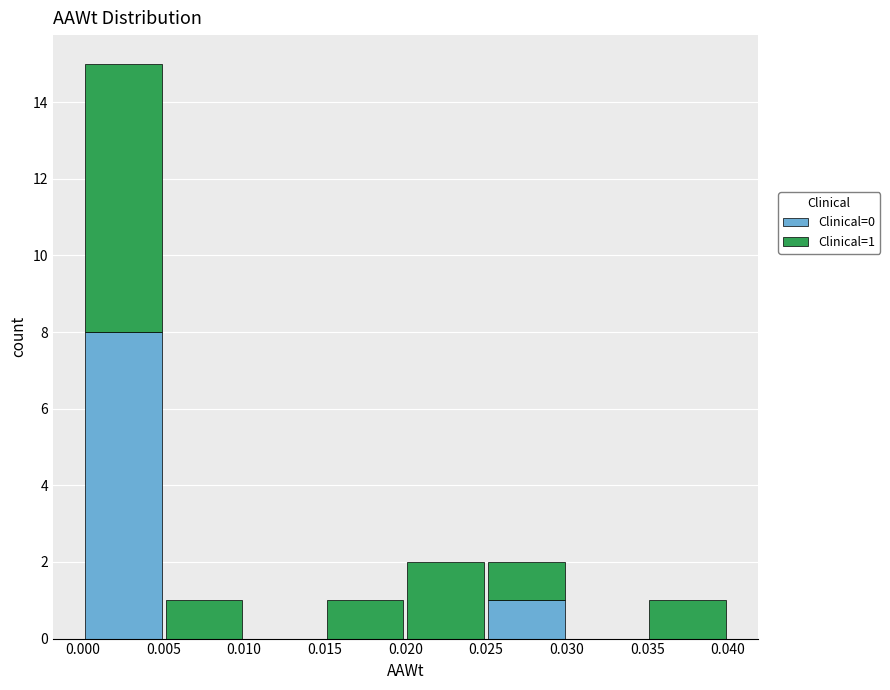

Which range on the x-axis has the tallest stacked bar (by total height)?

0.000 to 0.005